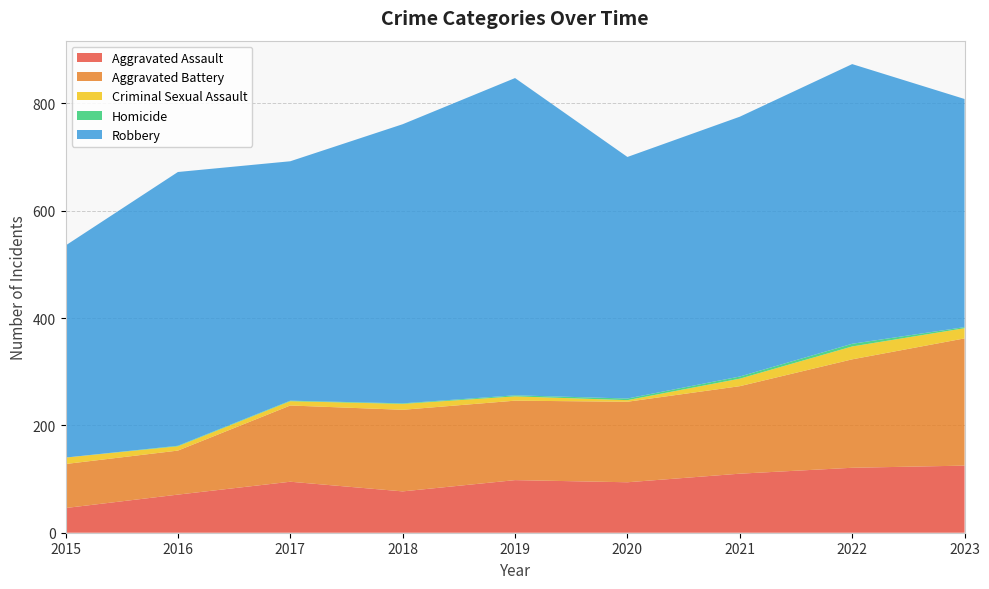

Reading left to right, transcribe all the data shown in this chart.

Aggravated Assault: 2015=46	2016=71	2017=95	2018=77	2019=98	2020=94	2021=110	2022=121	2023=125
Aggravated Battery: 2015=82	2016=82	2017=142	2018=152	2019=148	2020=150	2021=163	2022=202	2023=237
Criminal Sexual Assault: 2015=12	2016=8	2017=8	2018=11	2019=8	2020=3	2021=14	2022=24	2023=19
Homicide: 2015=0	2016=1	2017=1	2018=1	2019=2	2020=3	2021=4	2022=5	2023=2
Robbery: 2015=395	2016=510	2017=446	2018=520	2019=591	2020=450	2021=484	2022=521	2023=425